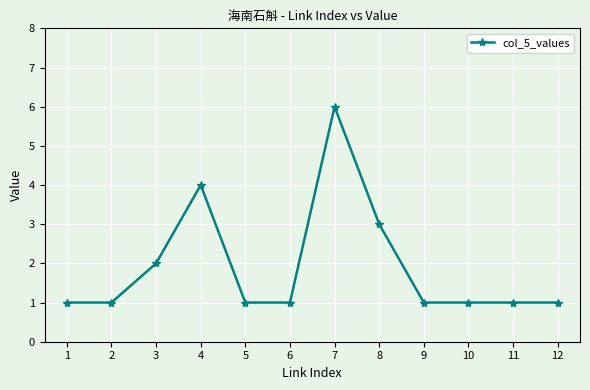

Reading left to right, transcribe all the data shown in this chart.

1	1	2	4	1	1	6	3	1	1	1	1